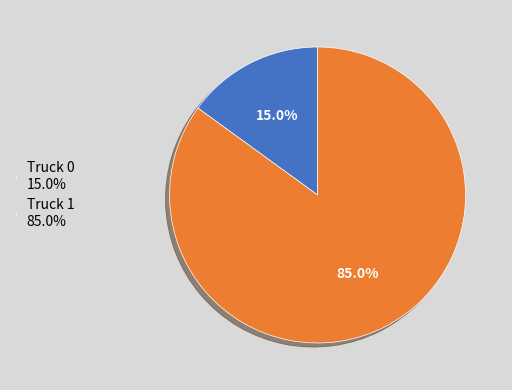

How many segments does this pie chart have?

2